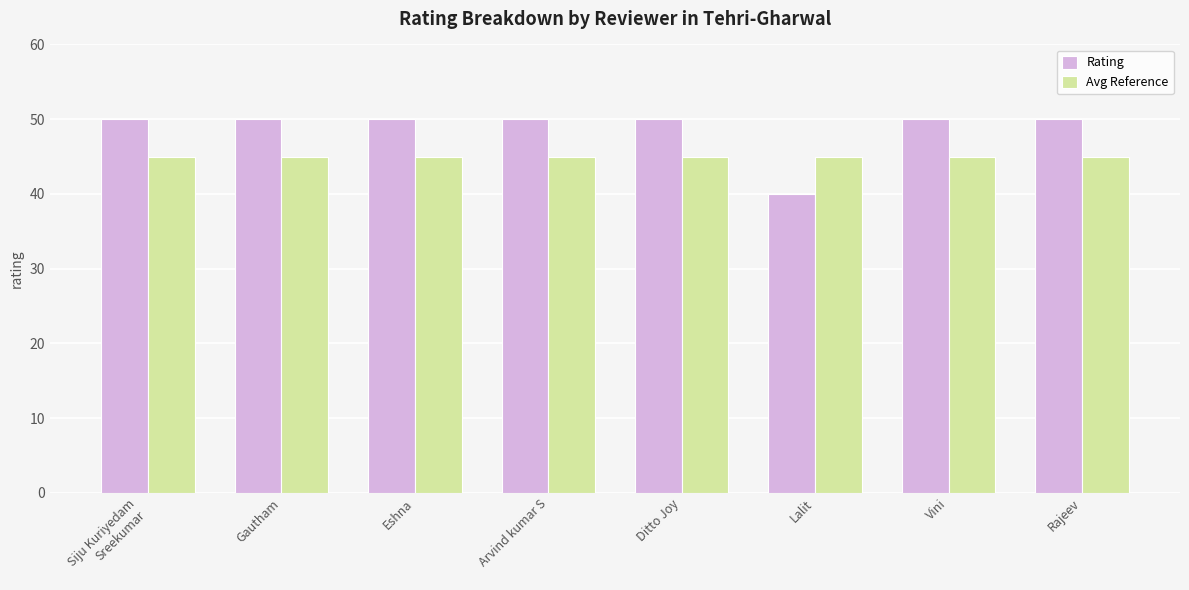

What is the label of the 1st bar from the left?

Siju Kuriyedam
Sreekumar